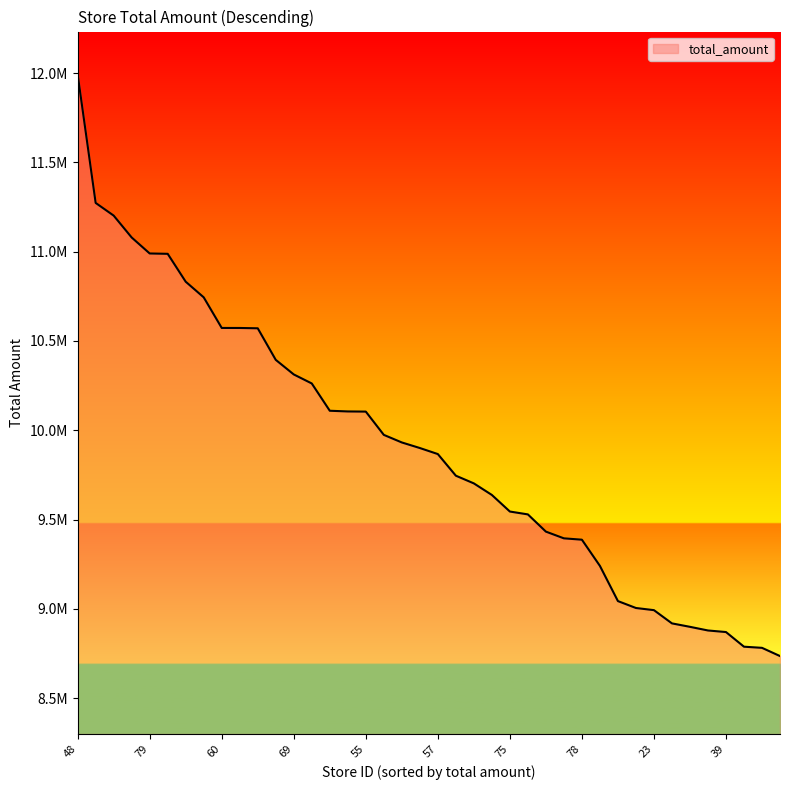

What is the greatest value displayed?

11992501